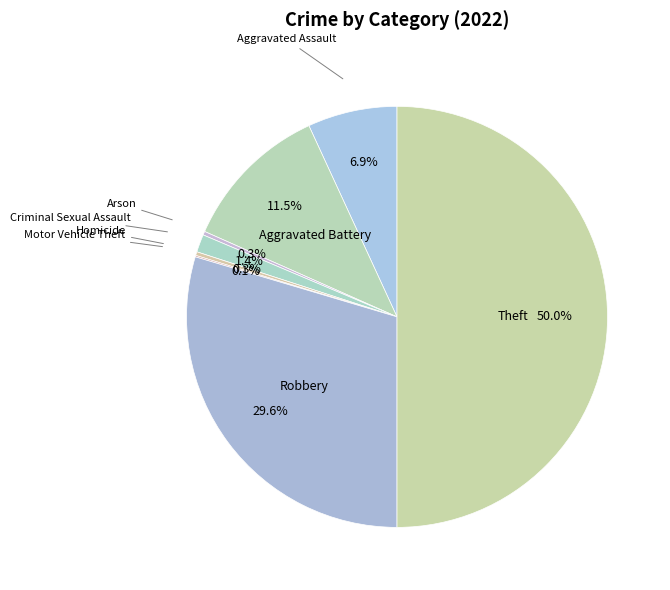

To the nearest percent, what is the average slice percentage?

12%